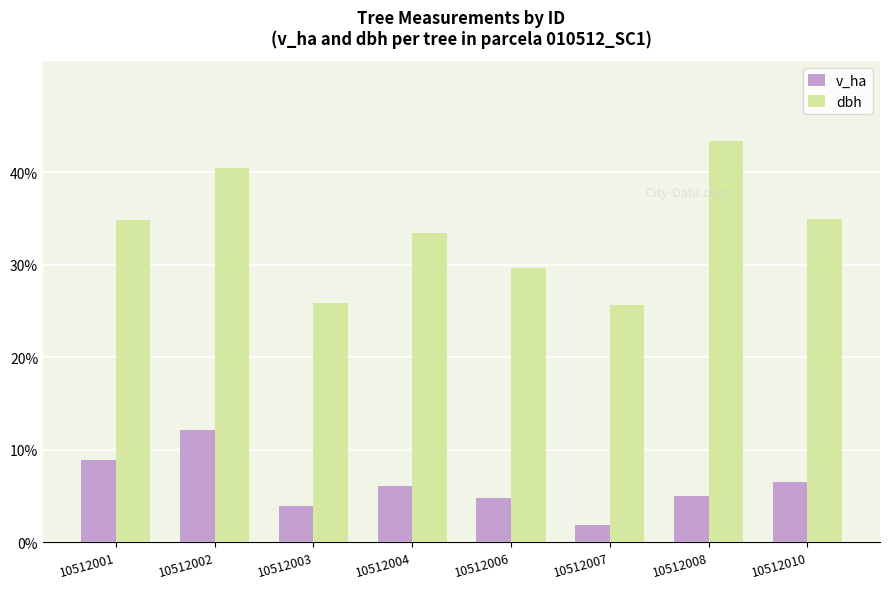

Is it true that v_ha equals 8.9 at 10512001?

True